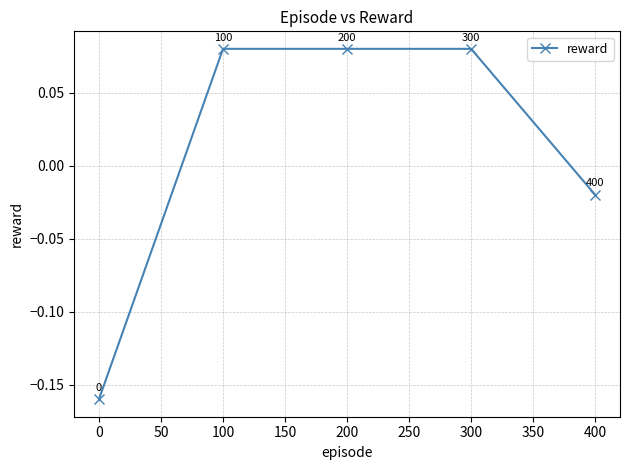

The value at 400 is -0.0. True or false?

True